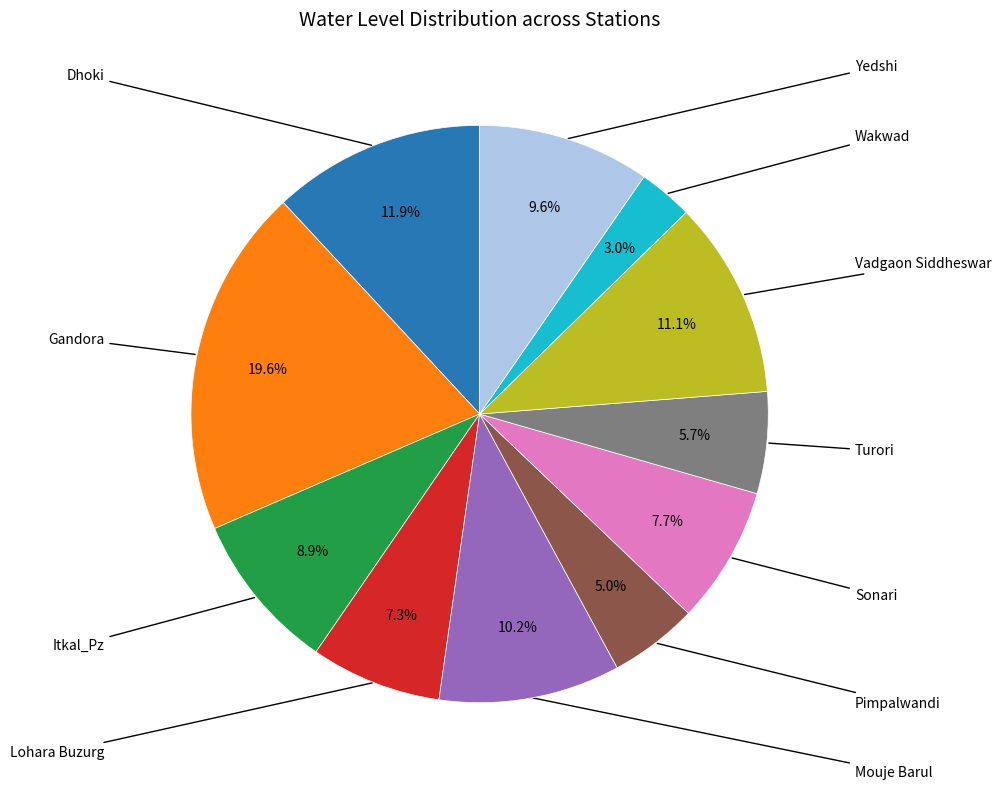

To the nearest percent, what is the combined percentage of Sonari and Turori?

13%